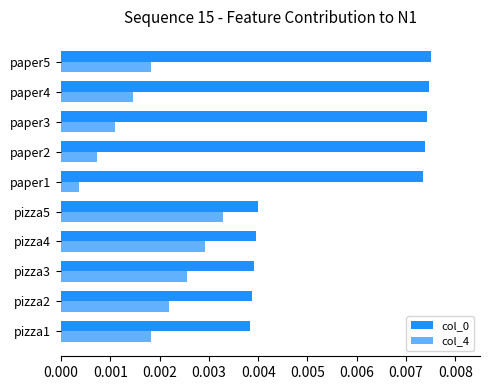

How many data points does each series have?

10